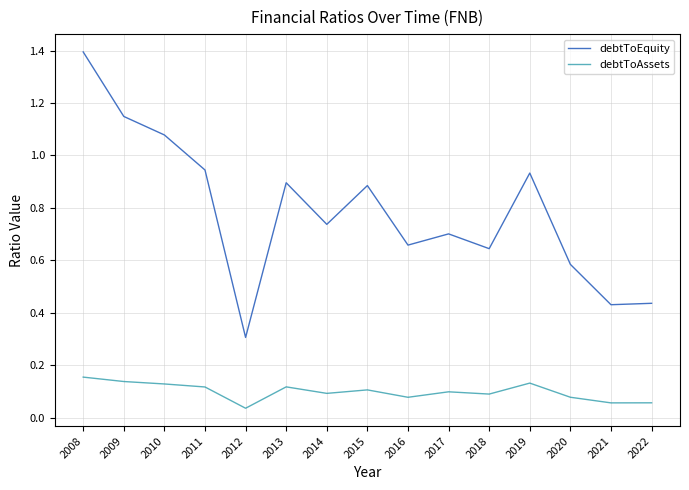

At which label does debtToEquity reach its peak?

2008